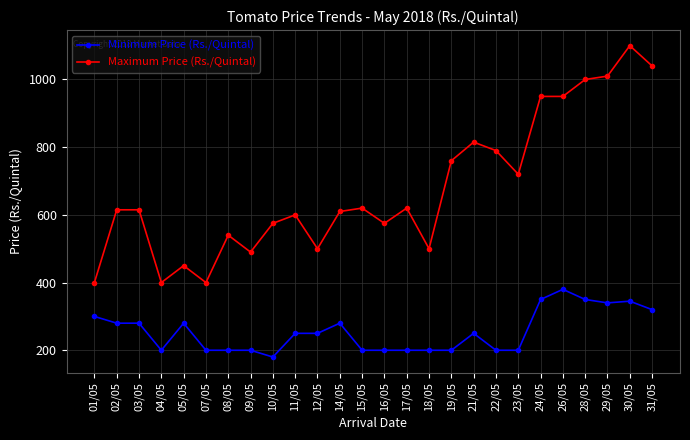

What is the value of the Minimum Price (Rs./Quintal) point at the 14th from the left?

200